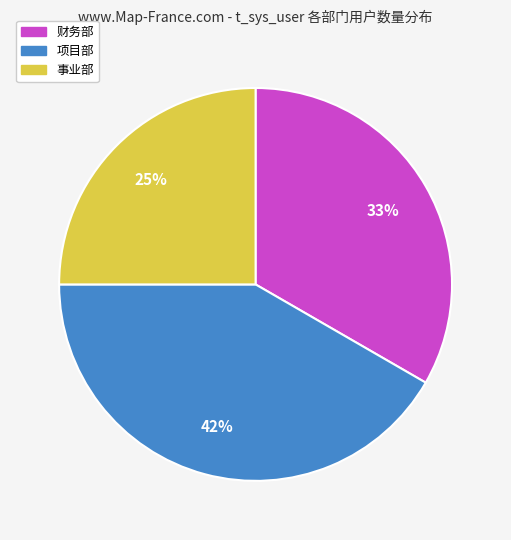

Does 财务部 account for over 50% of the chart?

No